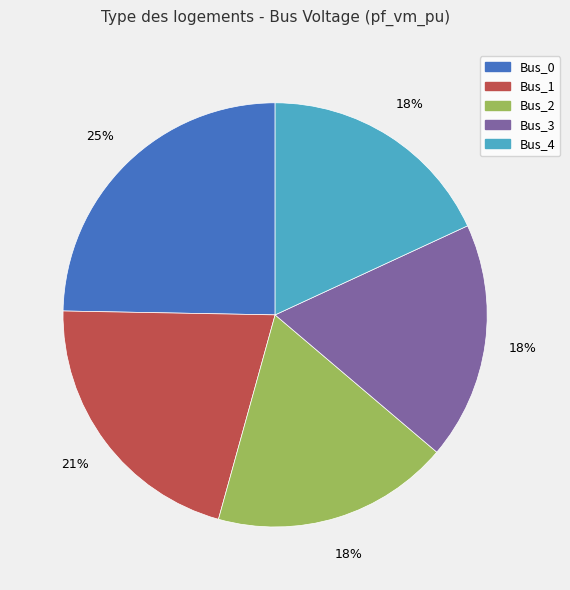

Between Bus_0 and Bus_1, which is larger?

Bus_0